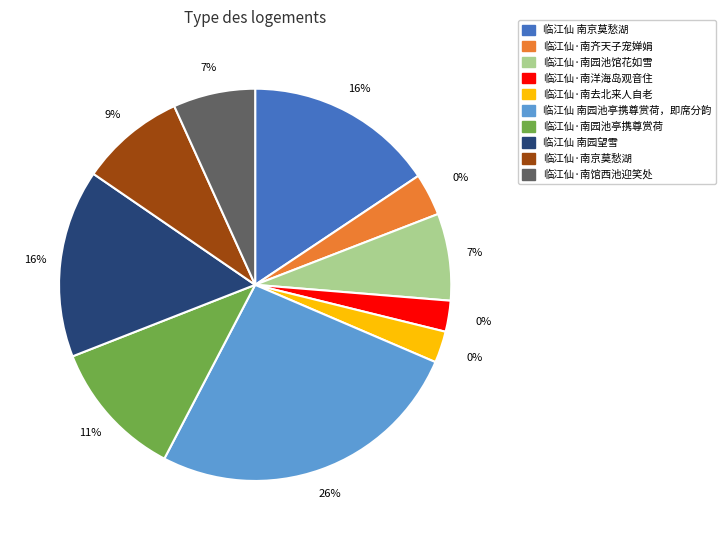

To the nearest percent, what is the combined percentage of 临江仙·南园池亭携尊赏荷 and 临江仙·南京莫愁湖?

20%